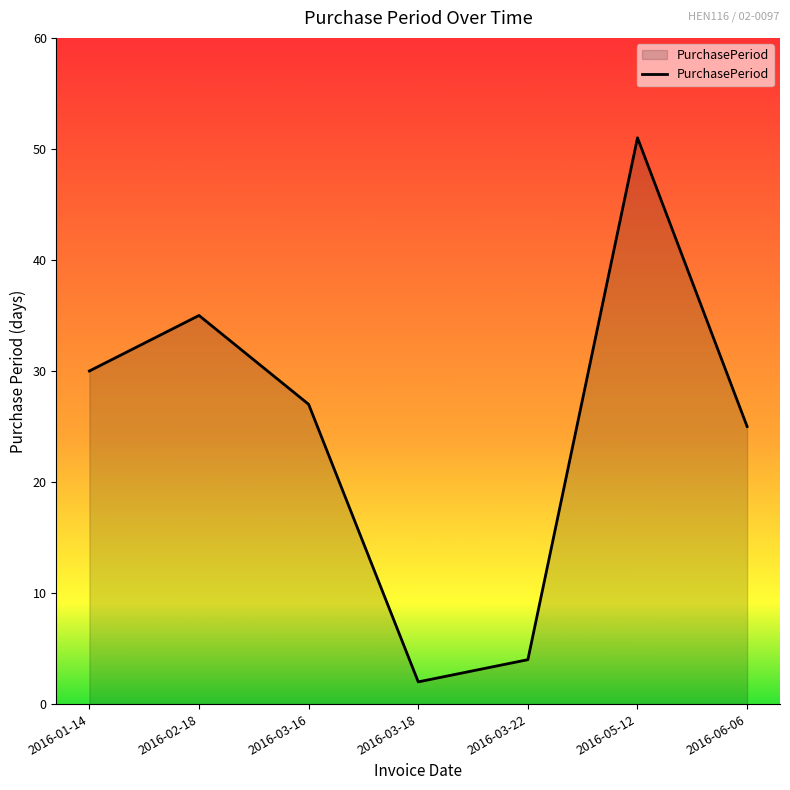

What is the sum of all values?

174